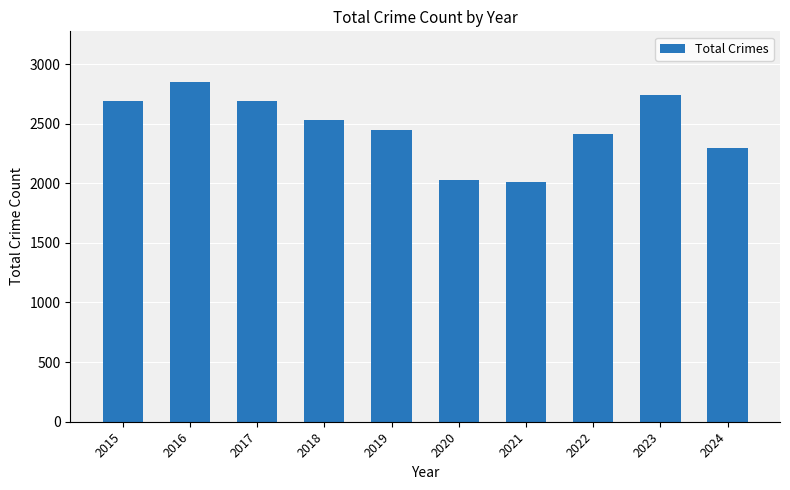

What is the change in value from 2015 to 2018?

-159